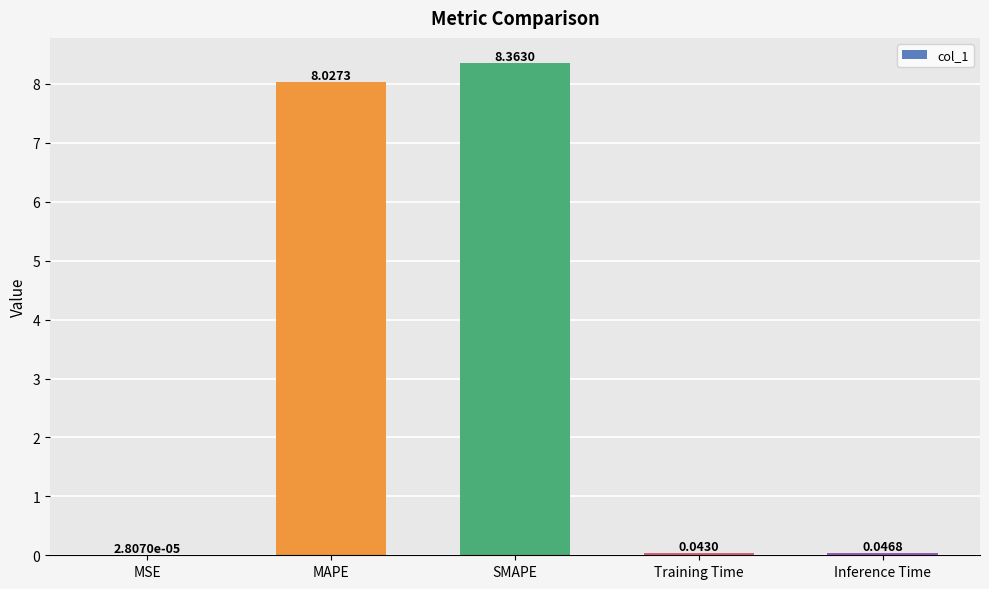

Which label corresponds to the largest value in the chart?

SMAPE